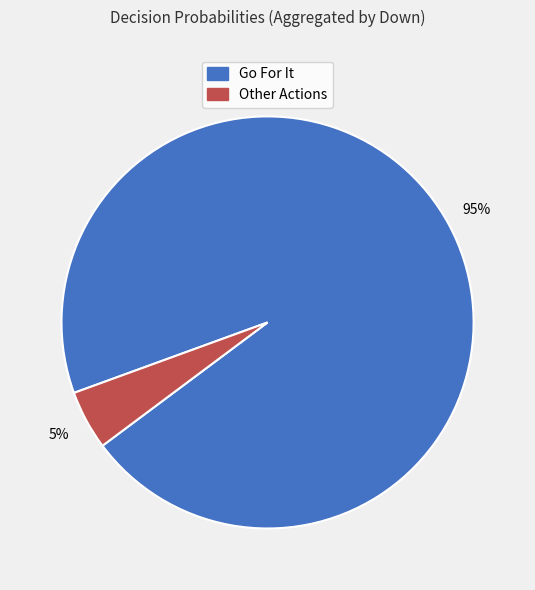

Is there any slice that represents more than half of the pie?

Yes